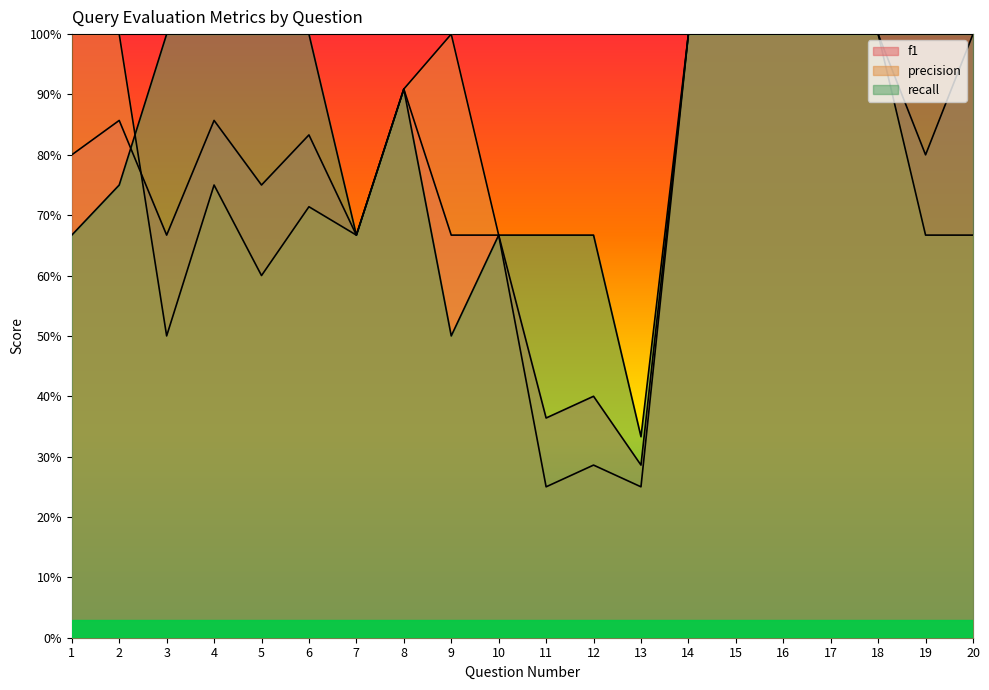

True or false: precision has a value of 0.8 at 5.

False